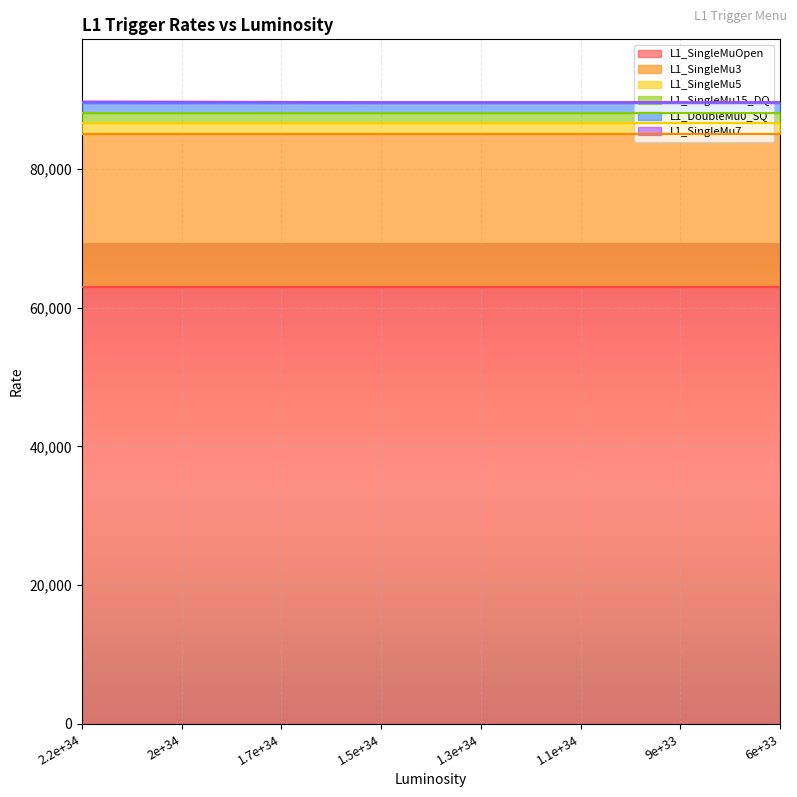

True or false: L1_SingleMu3 and L1_SingleMuOpen intersect in this chart.

False